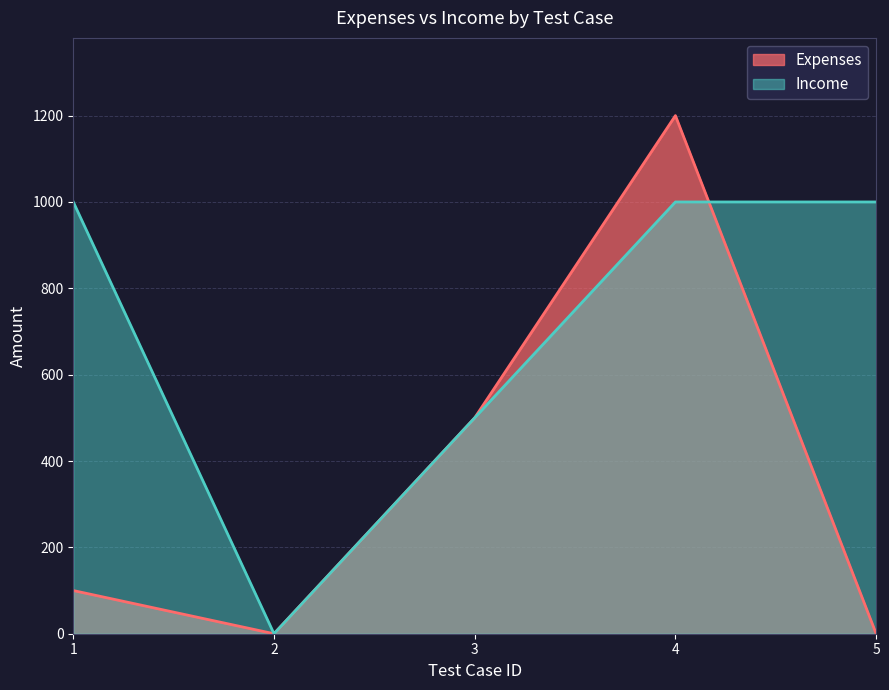

What is the difference between the Income values at 2 and 3?

500